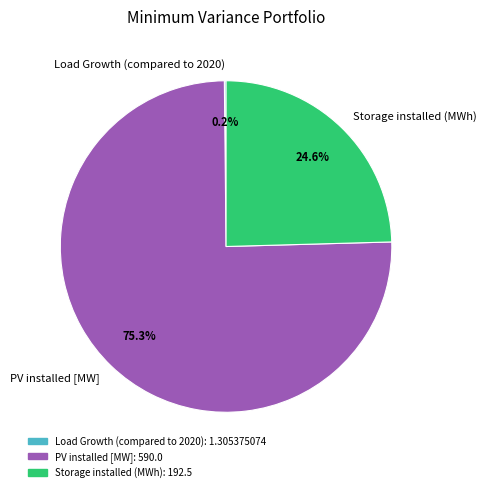

Does any single category account for the majority?

Yes